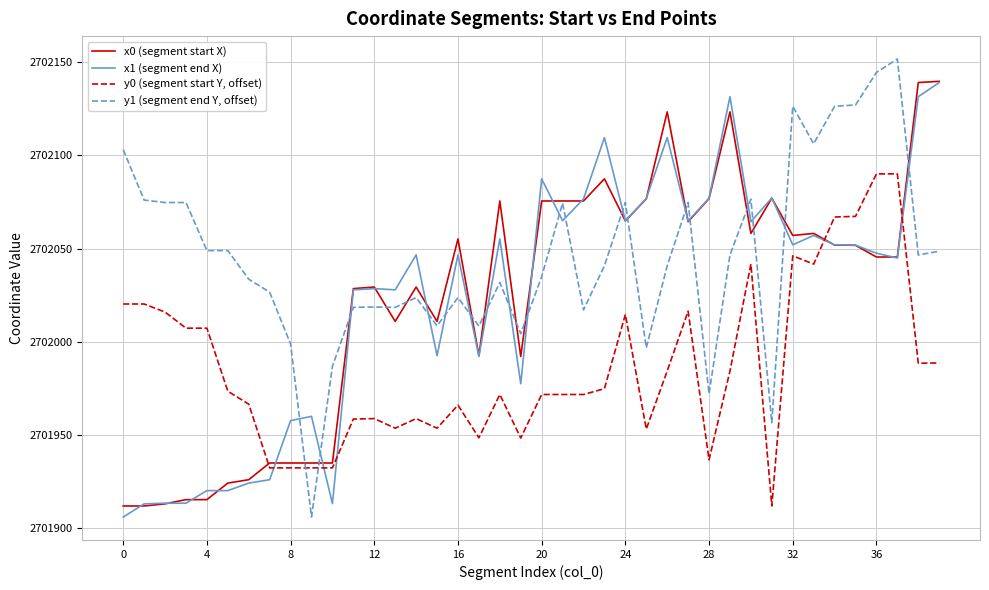

Which series has the largest range (max minus min)?

y1 (segment end Y, offset)